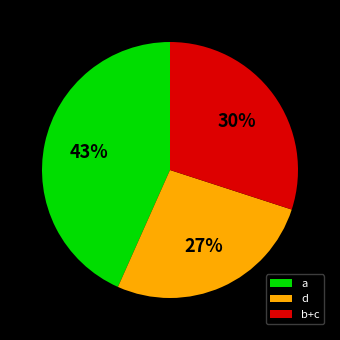

Count the number of slices in the pie.

3